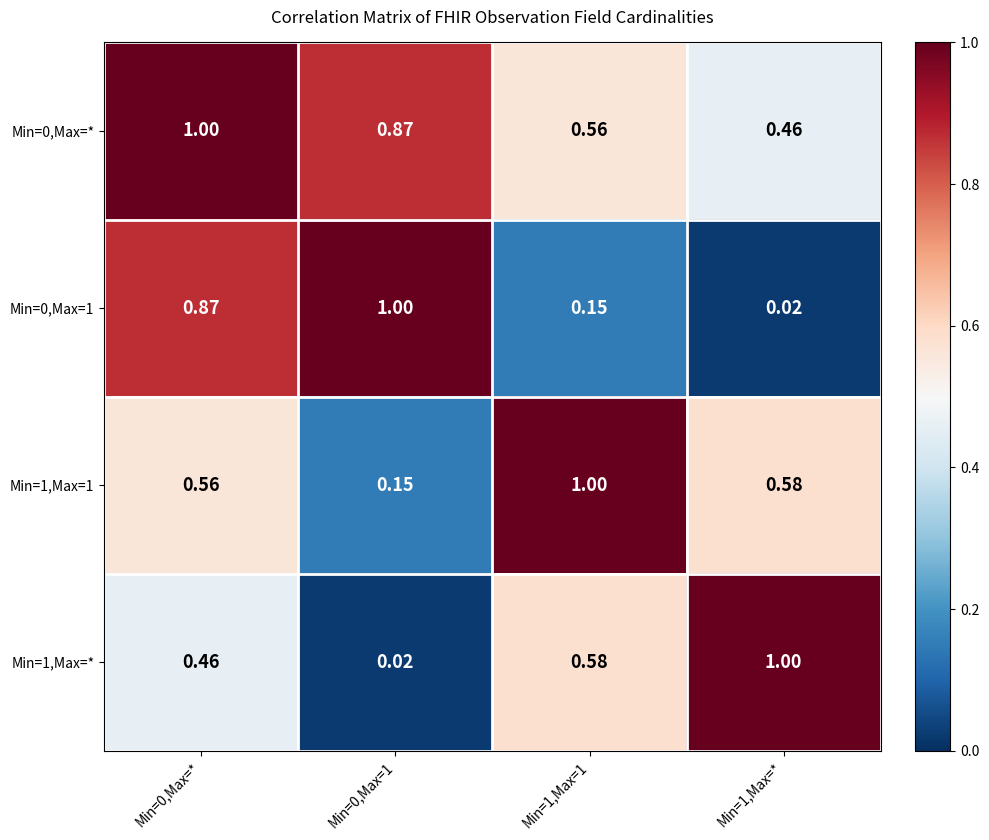

Is the value of Min=1,Max=1 at Min=0,Max=1 greater than the value of Min=0,Max=1 at Min=1,Max=*?

Yes